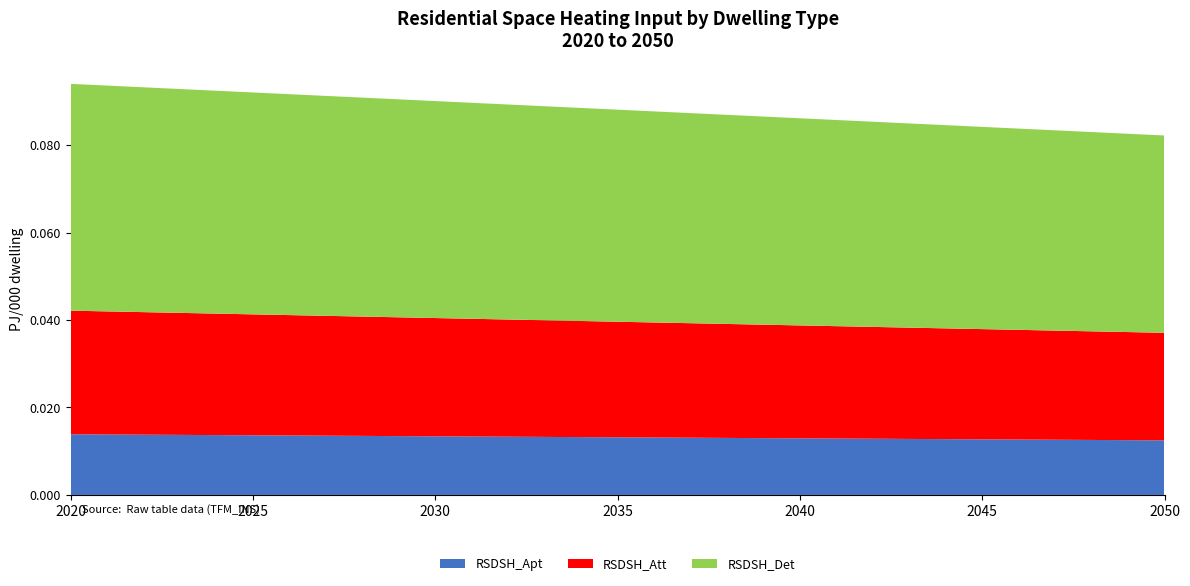

Reading right to left, what are all the values shown in this chart?

RSDSH_Apt: 2050=0.0	2045=0.0	2040=0.0	2035=0.0	2030=0.0	2025=0.0	2020=0.0
RSDSH_Att: 2050=0.0	2045=0.0	2040=0.0	2035=0.0	2030=0.0	2025=0.0	2020=0.0
RSDSH_Det: 2050=0.0	2045=0.0	2040=0.0	2035=0.0	2030=0.0	2025=0.1	2020=0.1